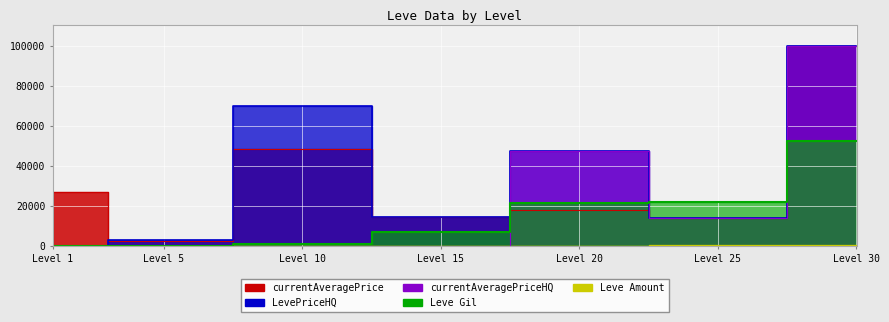

What is the total value across all series at Level 10?

119509